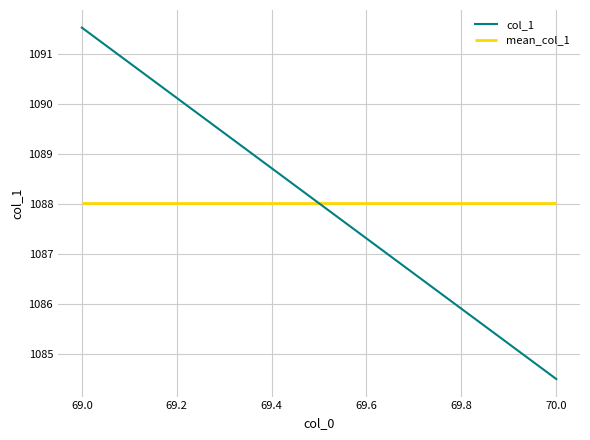

Count the number of values greater than 1091.

1